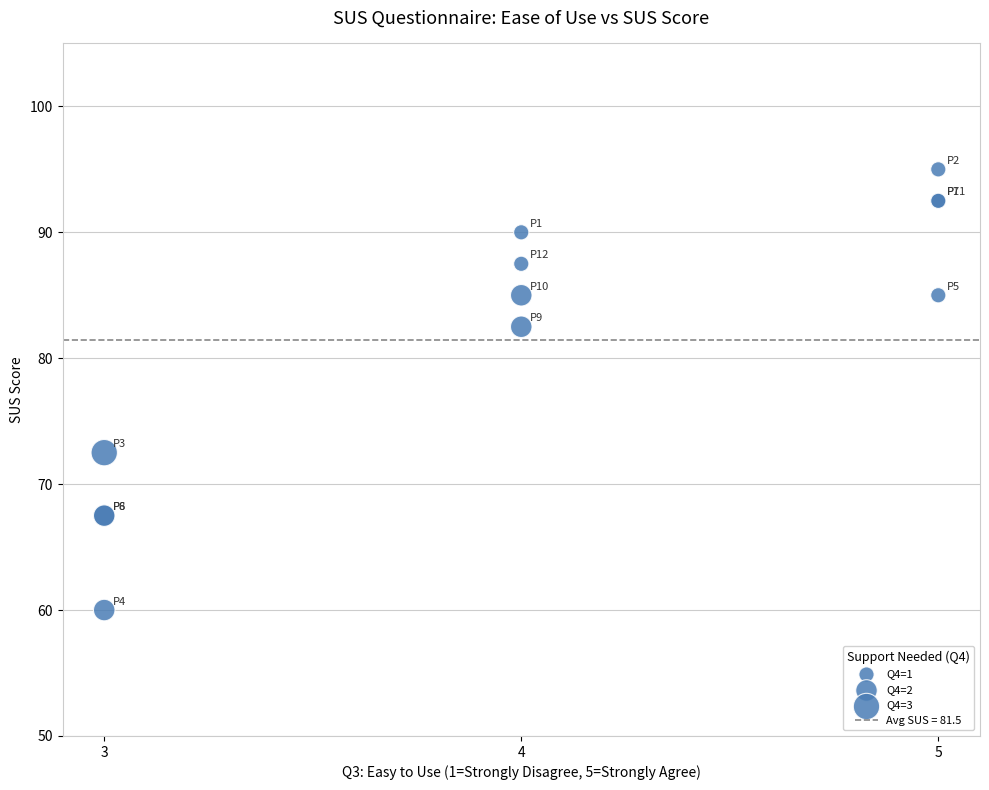

What Y value in the scatter plot is closest to 77?

72.5